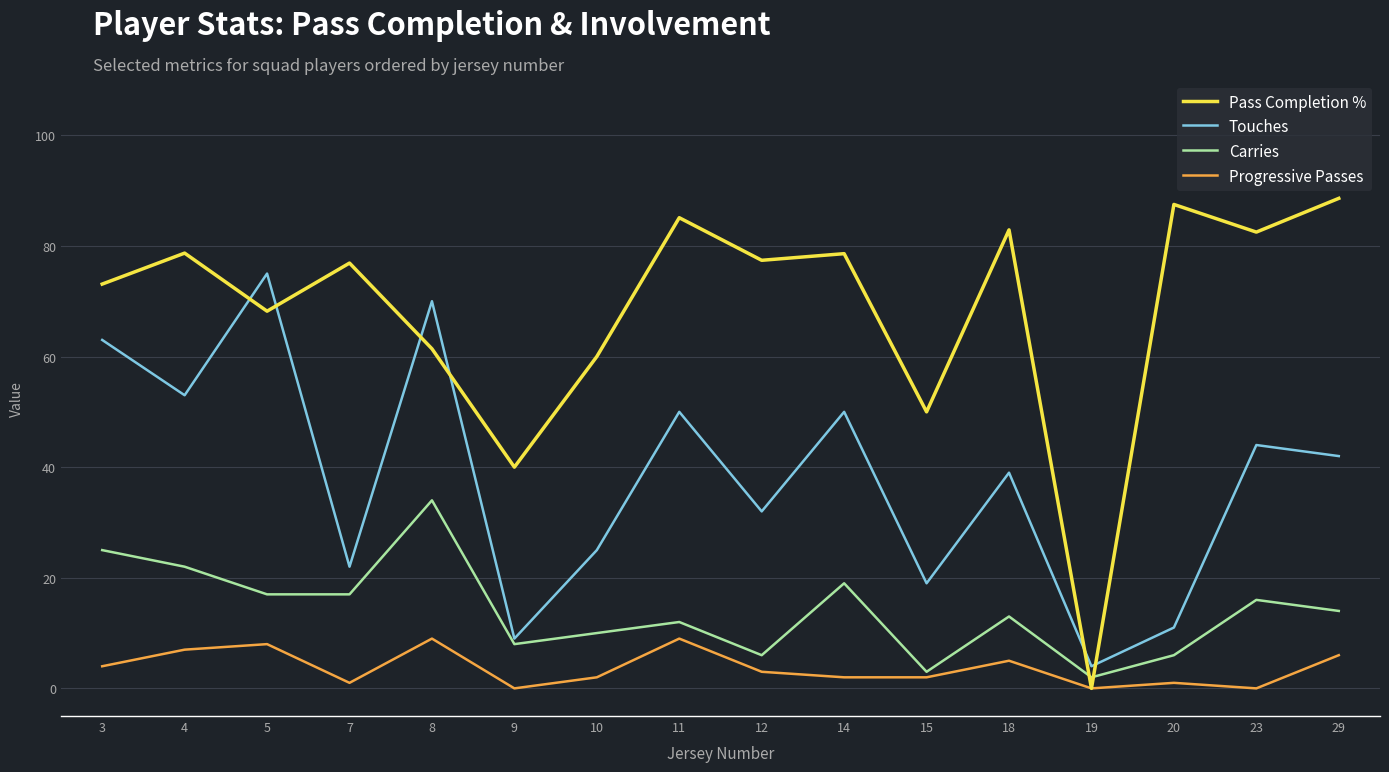

List the series in order of their peak value, lowest first.

Progressive Passes, Carries, Touches, Pass Completion %